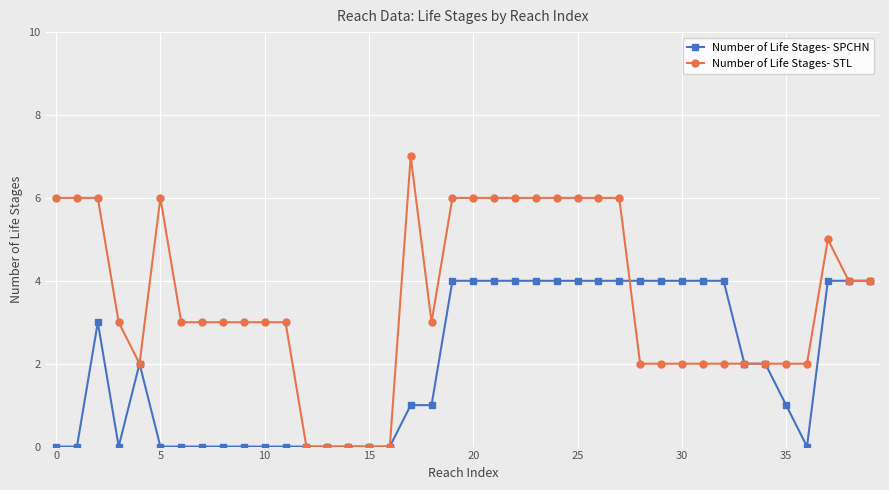

Which series has the largest range (max minus min)?

Number of Life Stages- STL